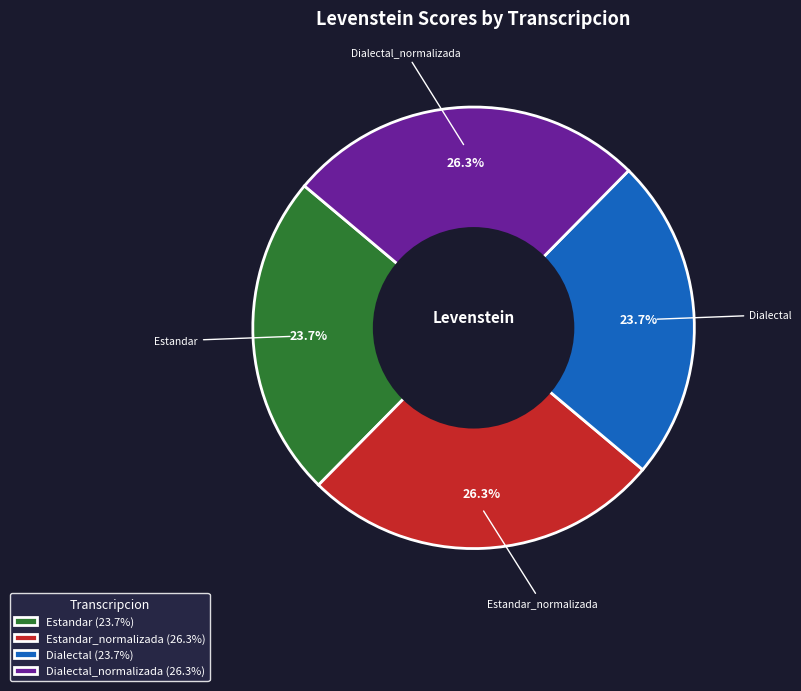

Does Estandar account for over 50% of the chart?

No